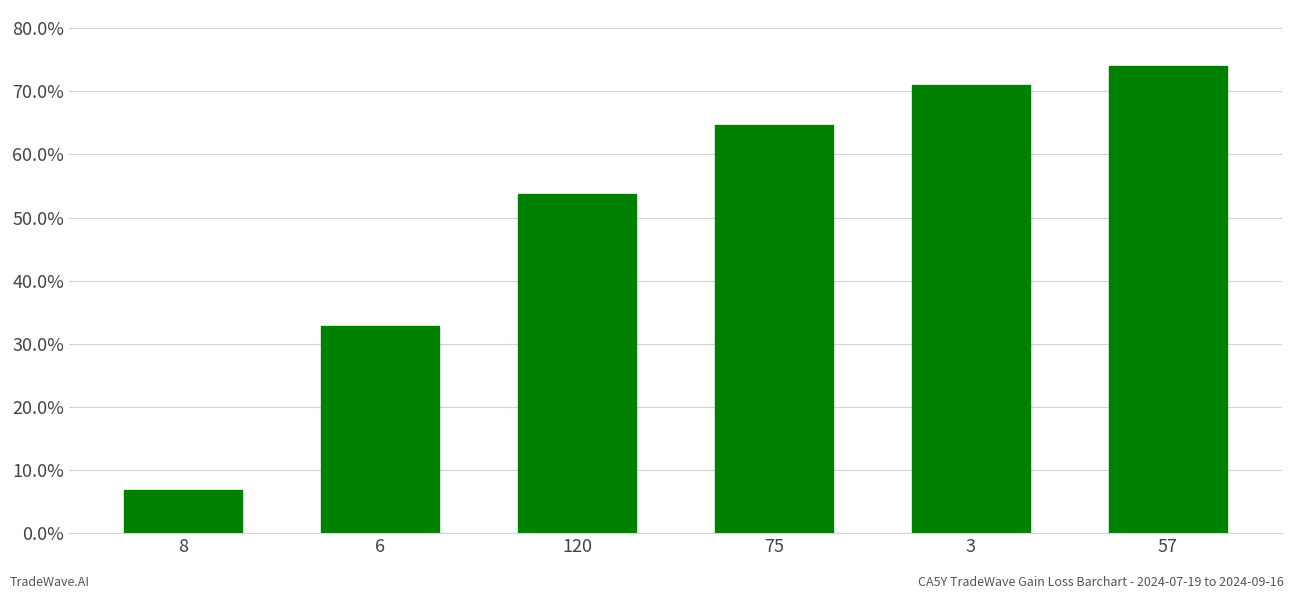

Read the value at 6.

32.8